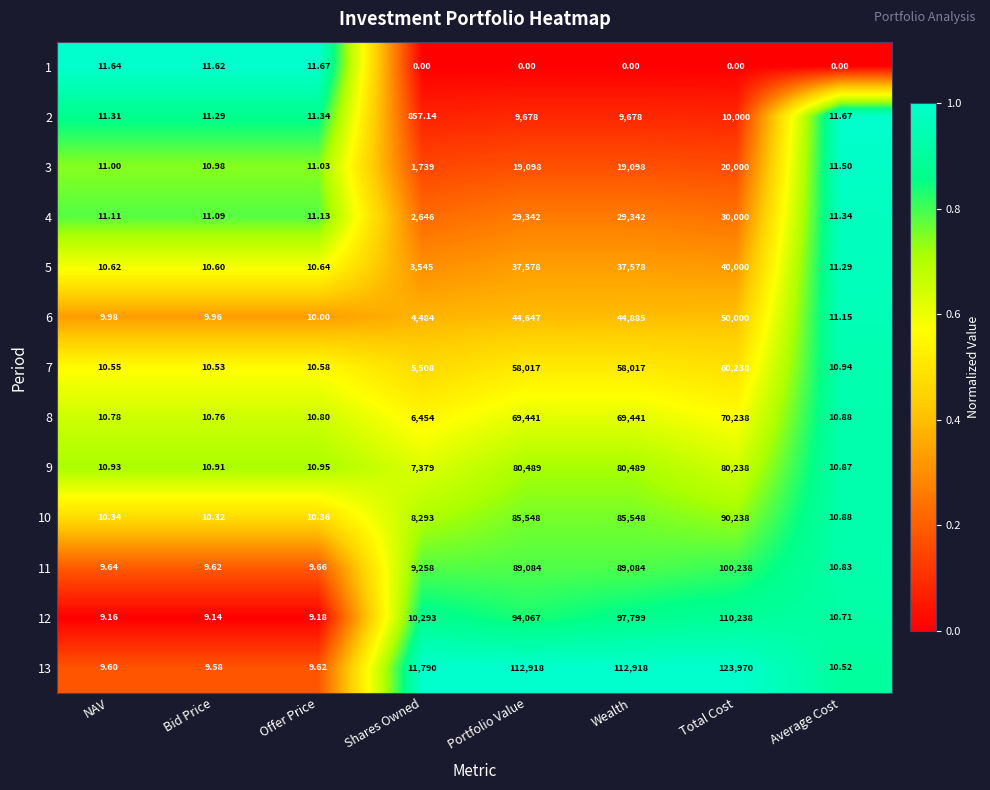

Where does the 2 series first go above 857?

Shares Owned